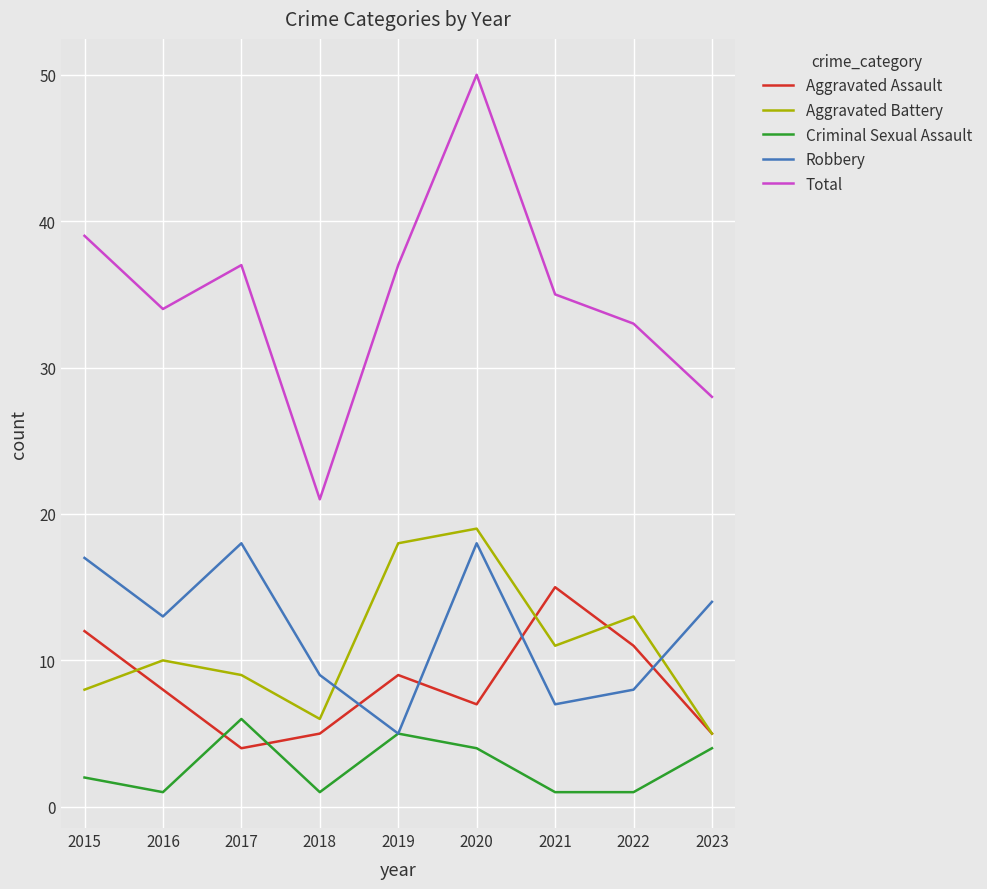

What is the total value across all series at 2022?

66